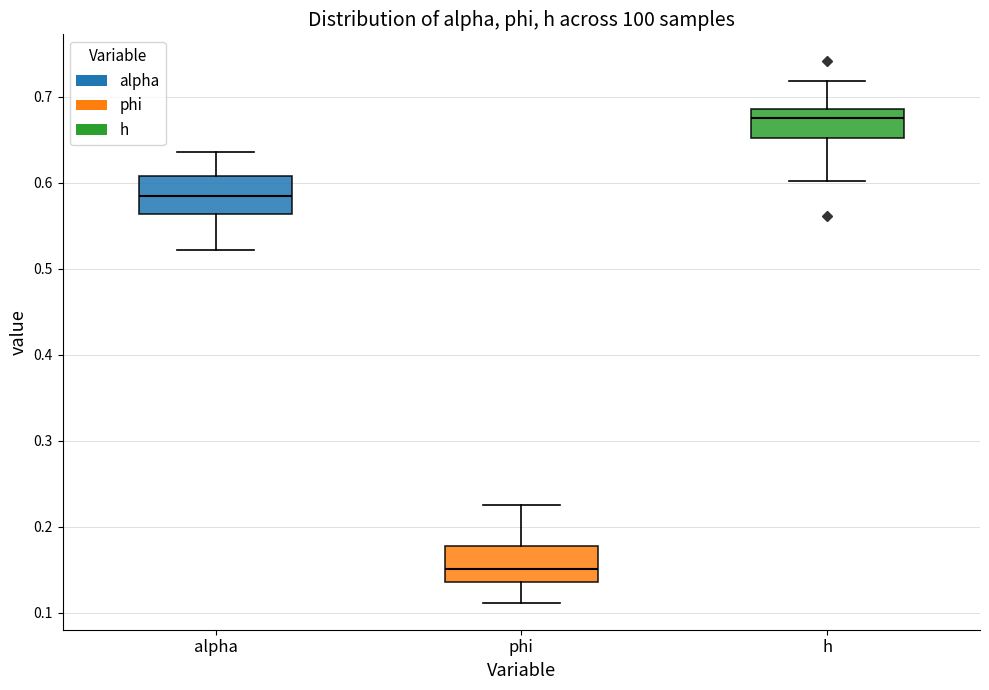

Reading left to right, read every box against the y-axis: the position of its median line, the range the box covers, and the ends of its whiskers. The values are not printed on the chart, so give them approximately, as read against the axis.

alpha: median 0.58, box 0.56 to 0.61, whiskers 0.52 to 0.64
phi: median 0.15, box 0.14 to 0.18, whiskers 0.11 to 0.23
h: median 0.68, box 0.65 to 0.69, whiskers 0.60 to 0.72